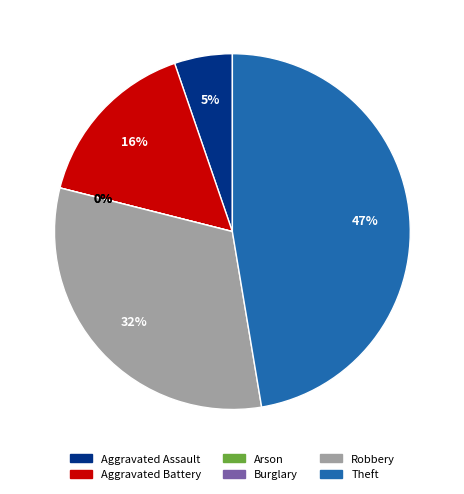

How many slices are in this pie chart?

6